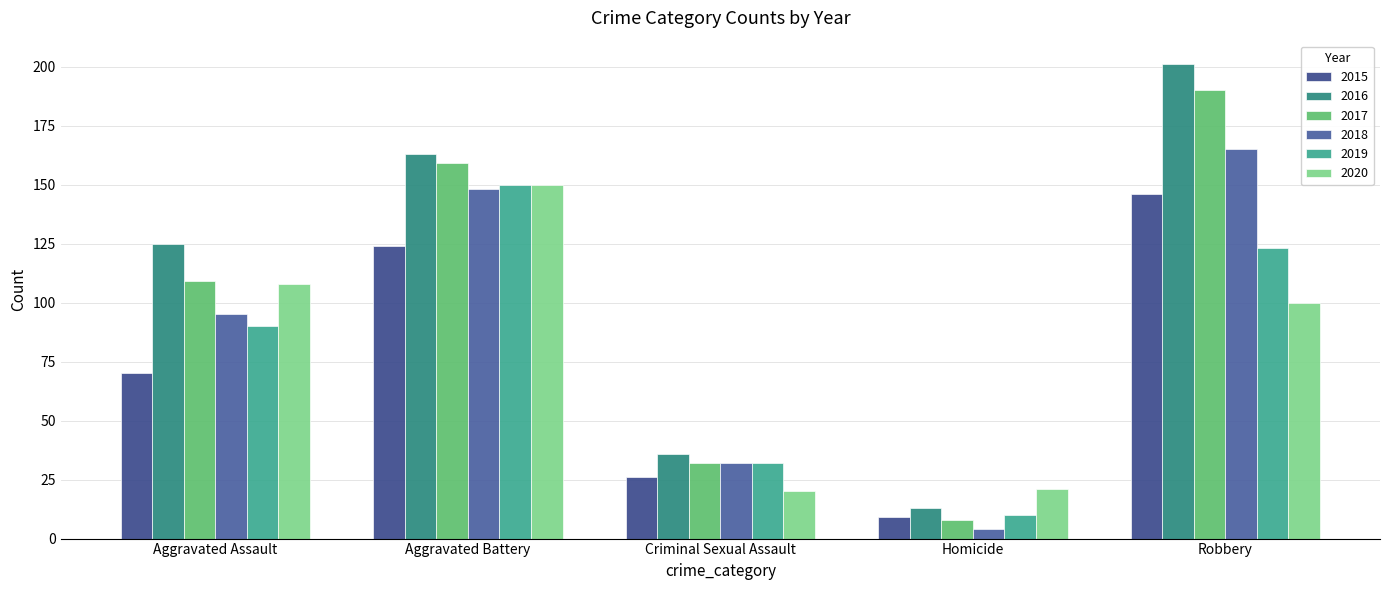

What is the approximate value of 2015 at Robbery?

146